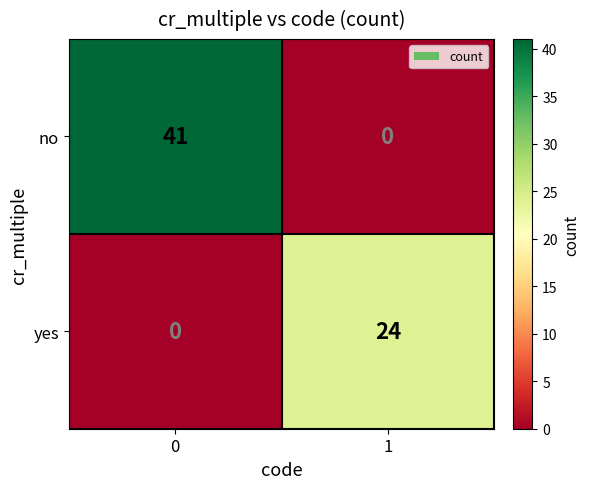

Rank the series by their average value, from lowest to highest.

yes, no